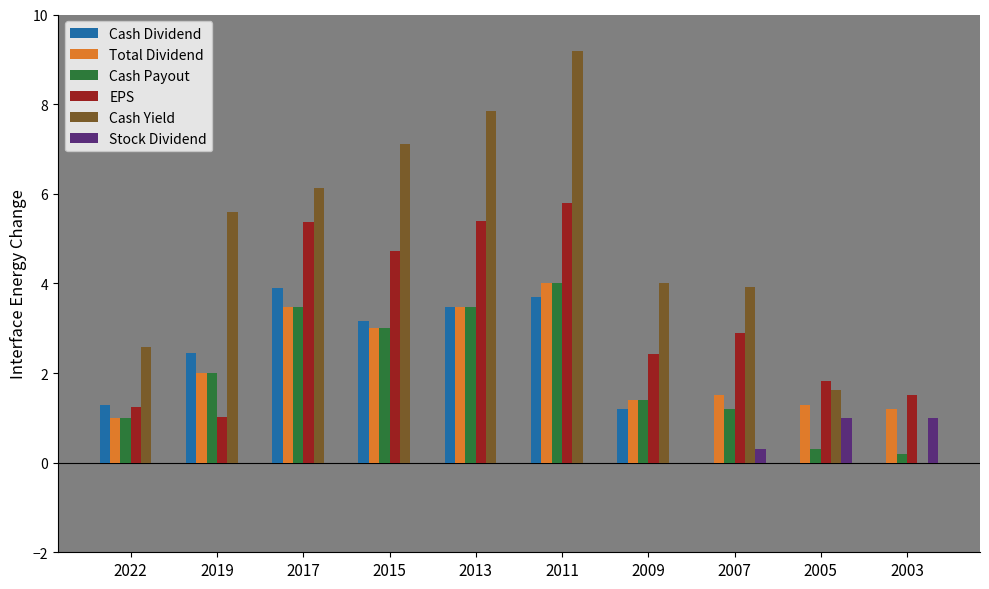

What is the difference between the Cash Yield values at 2005 and 2011?

7.6